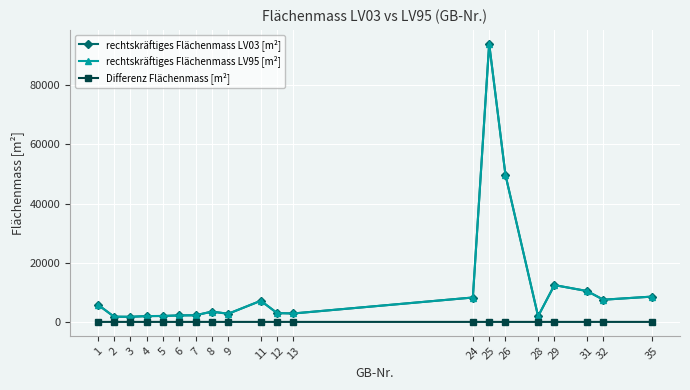

True or false: rechtskräftiges Flächenmass LV95 [m²] has more than 1 interior local peaks.

True